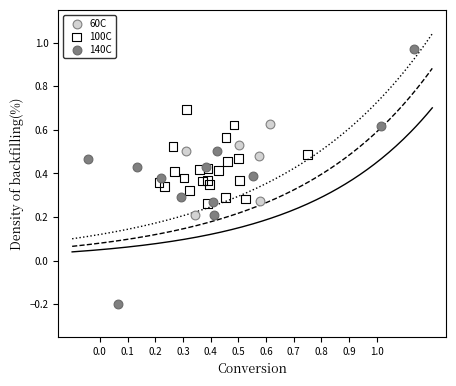

Which series reaches the maximum Y coordinate?

140C